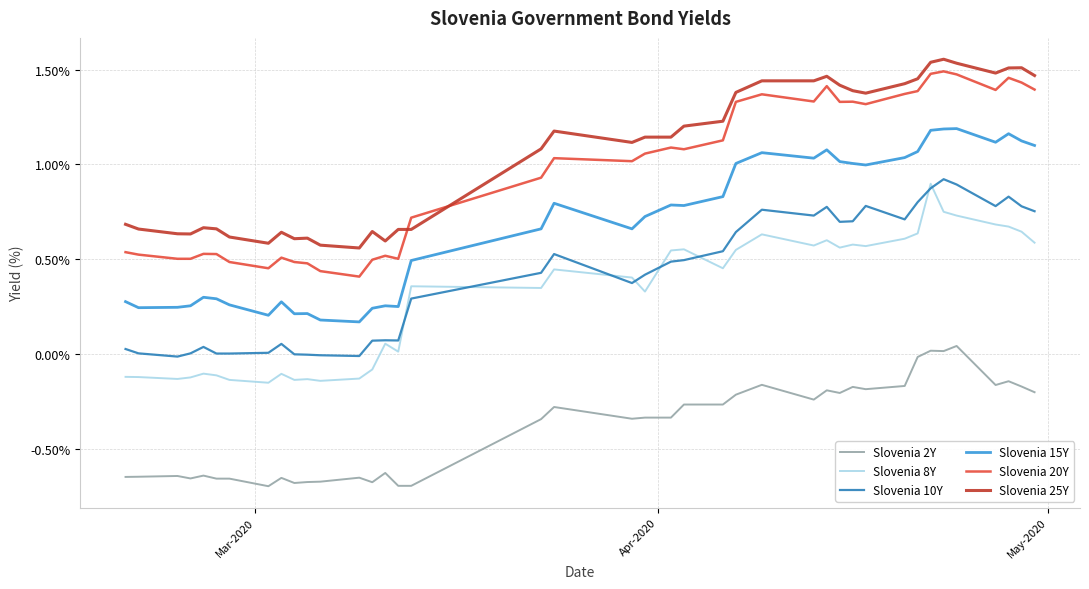

True or false: Slovenia 2Y and Slovenia 8Y intersect in this chart.

False